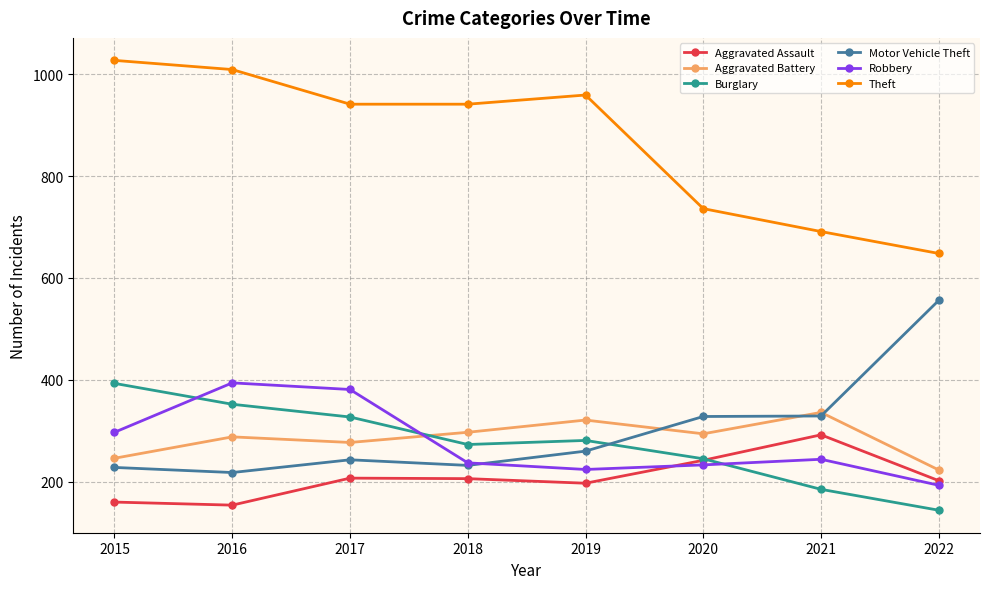

Which series has the largest total across all categories?

Theft